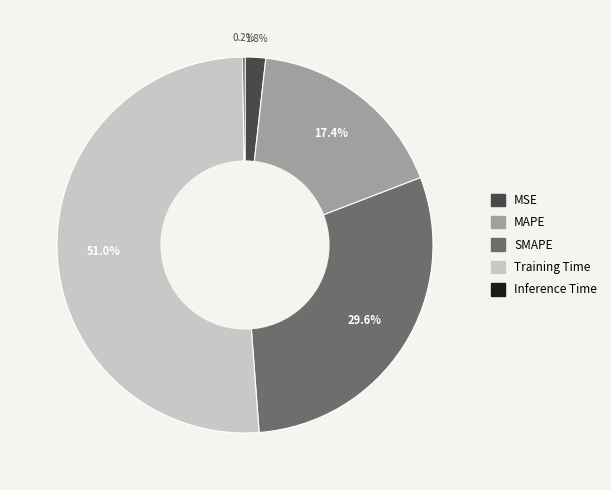

What percentage do MSE and Training Time together represent?

52.8%